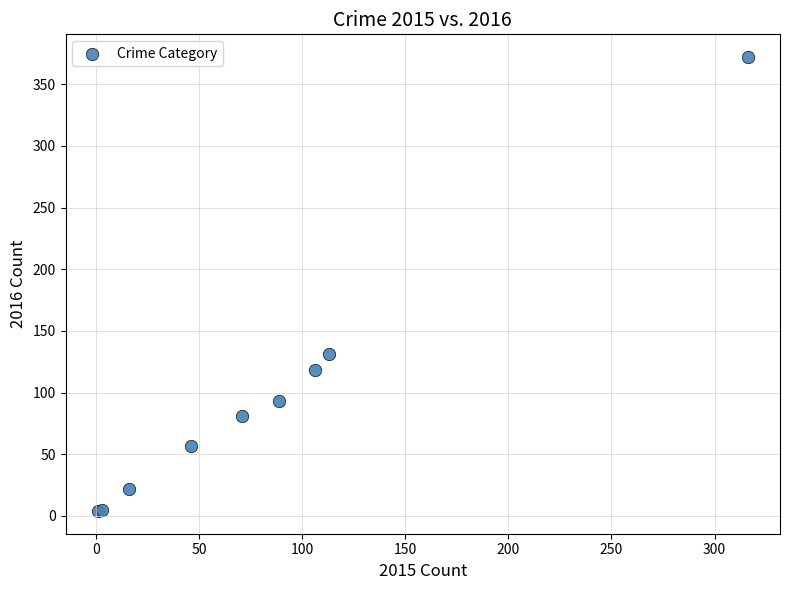

What Y value in the scatter plot is closest to 188?

131